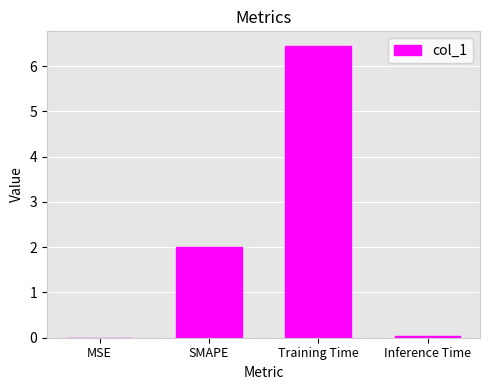

What is the change in value from SMAPE to Training Time?

+4.4